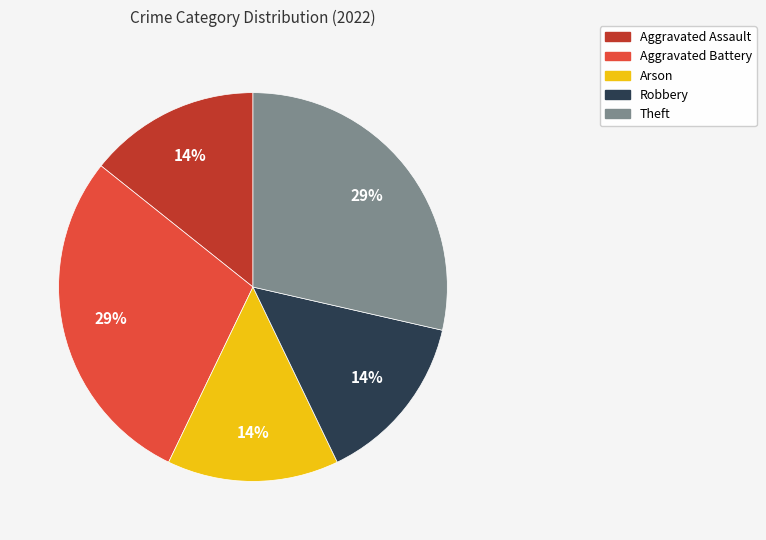

What percentage is the Aggravated Battery slice, to the nearest percent?

29%